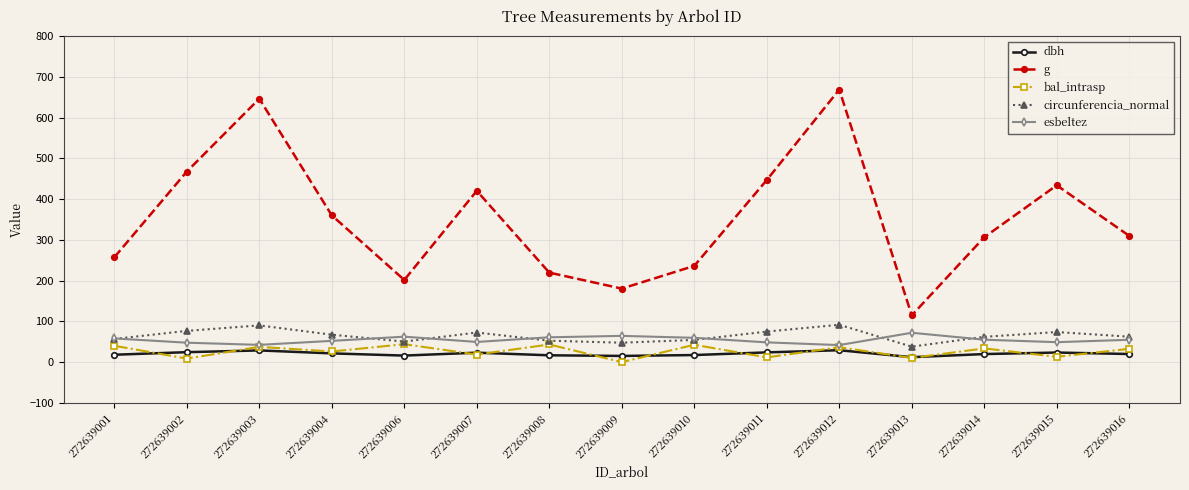

What are all the series names shown in the legend?

dbh, g, bal_intrasp, circunferencia_normal, esbeltez